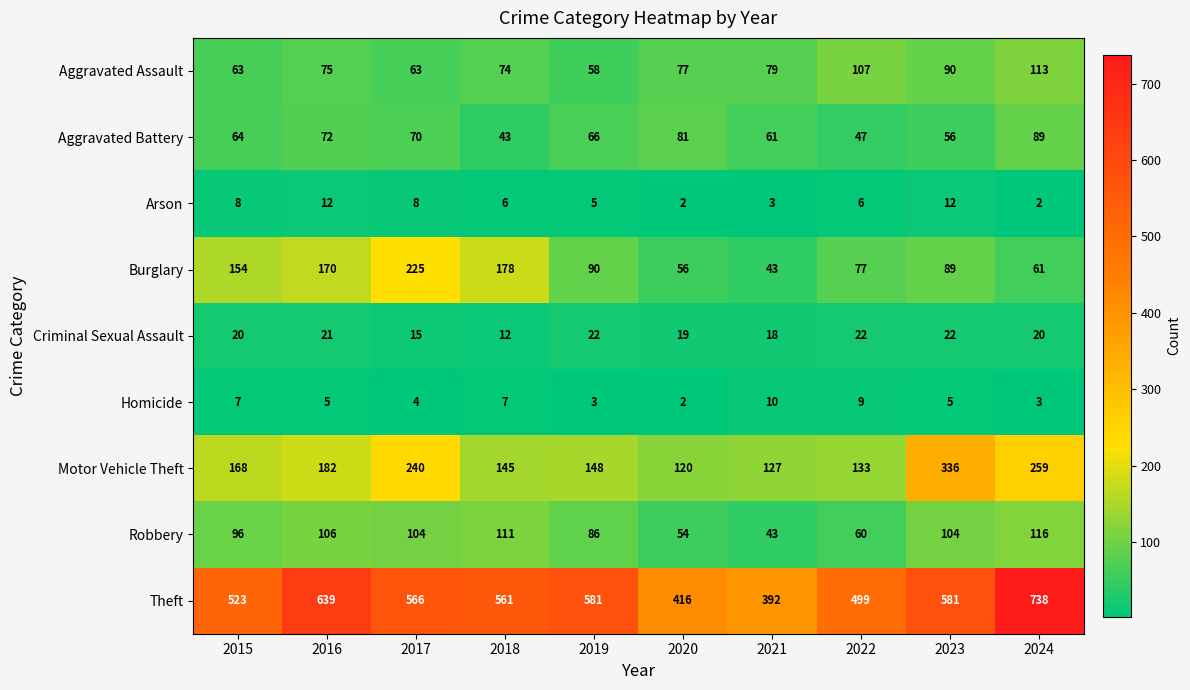

Rank the series at 2016 from lowest to highest value.

Homicide, Arson, Criminal Sexual Assault, Aggravated Battery, Aggravated Assault, Robbery, Burglary, Motor Vehicle Theft, Theft